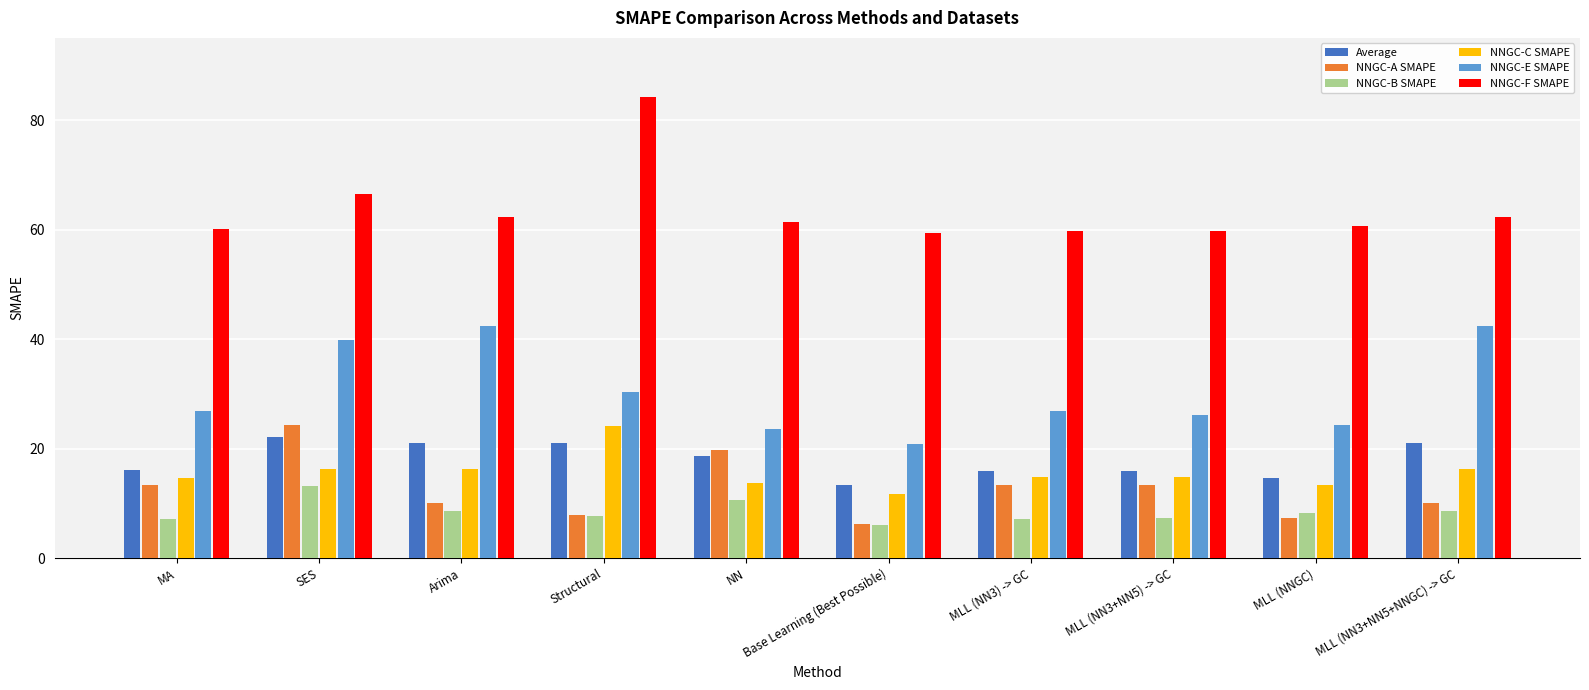

What is the spread (max minus min) of values at SES?

53.3